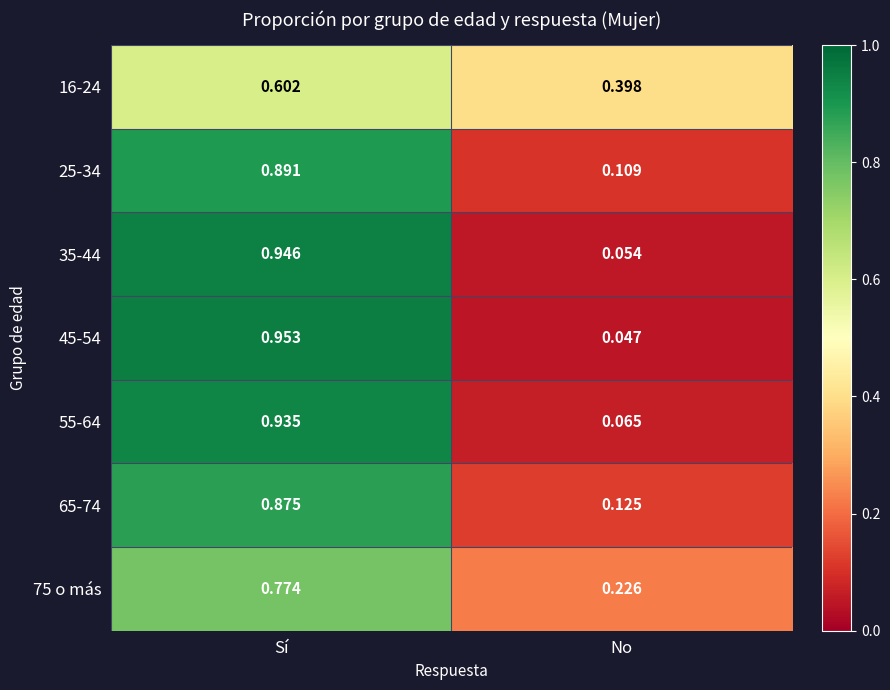

Which category has the lowest value in the 65-74 series?

No